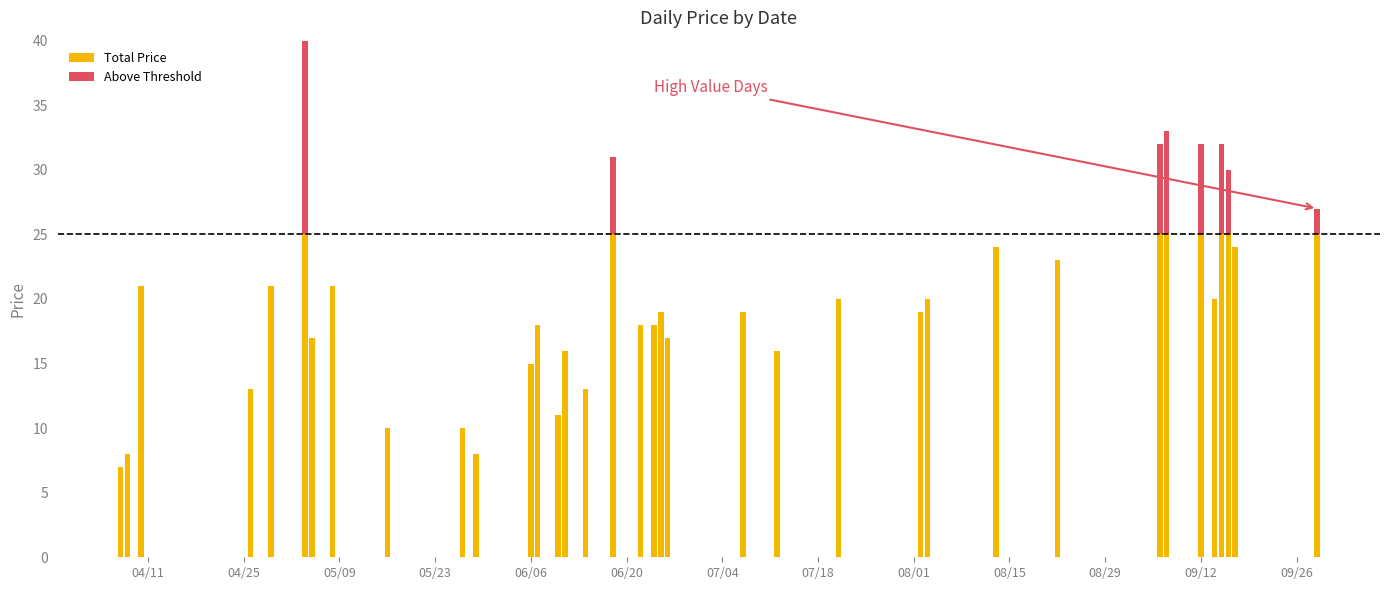

Reading right to left, transcribe all the data shown in this chart.

Total Price: 25	24	25	25	20	25	25	25	23	24	20	19	20	16	19	17	19	18	18	25	13	16	11	18	15	8	10	10	21	17	25	21	13	21	8	7
Above Threshold: 2	0	5	7	0	7	8	7	0	0	0	0	0	0	0	0	0	0	0	6	0	0	0	0	0	0	0	0	0	0	18	0	0	0	0	0